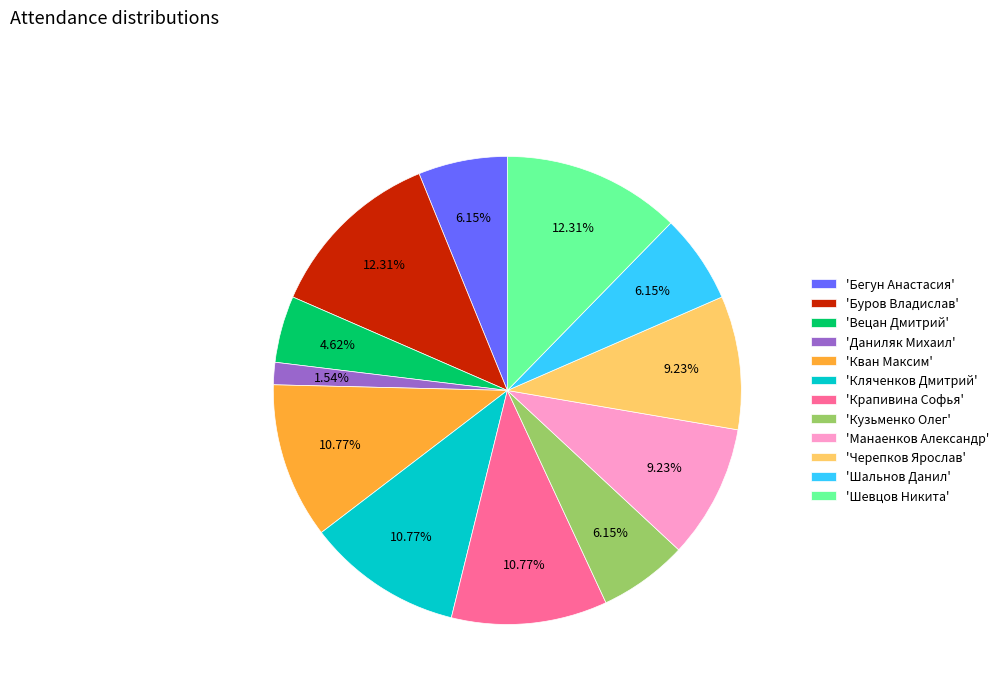

Which category has the smallest portion of the pie?

'Даниляк Михаил'